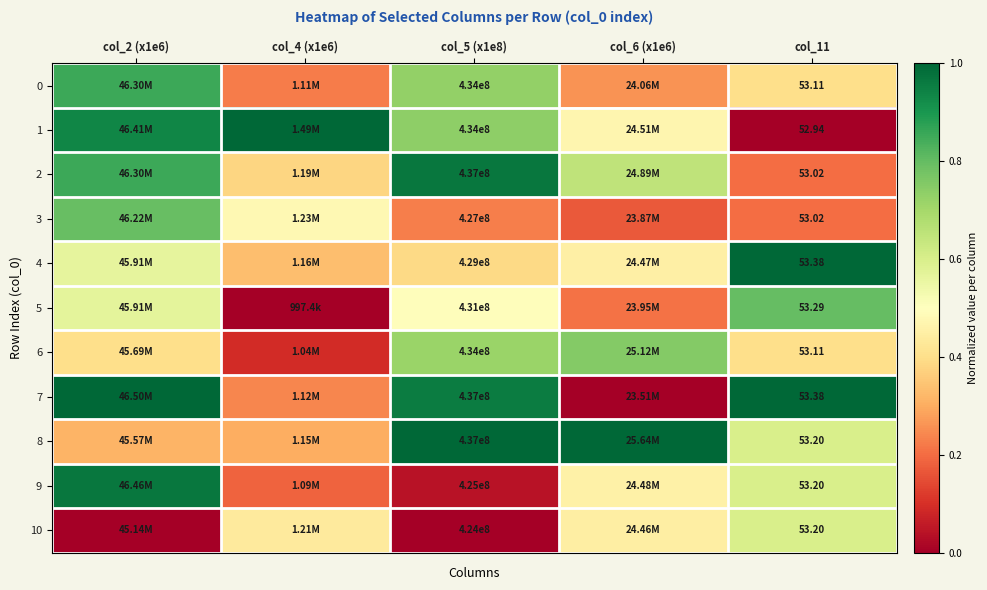

Is the value of 0 at col_11 greater than the value of 8 at col_5 (x1e8)?

No